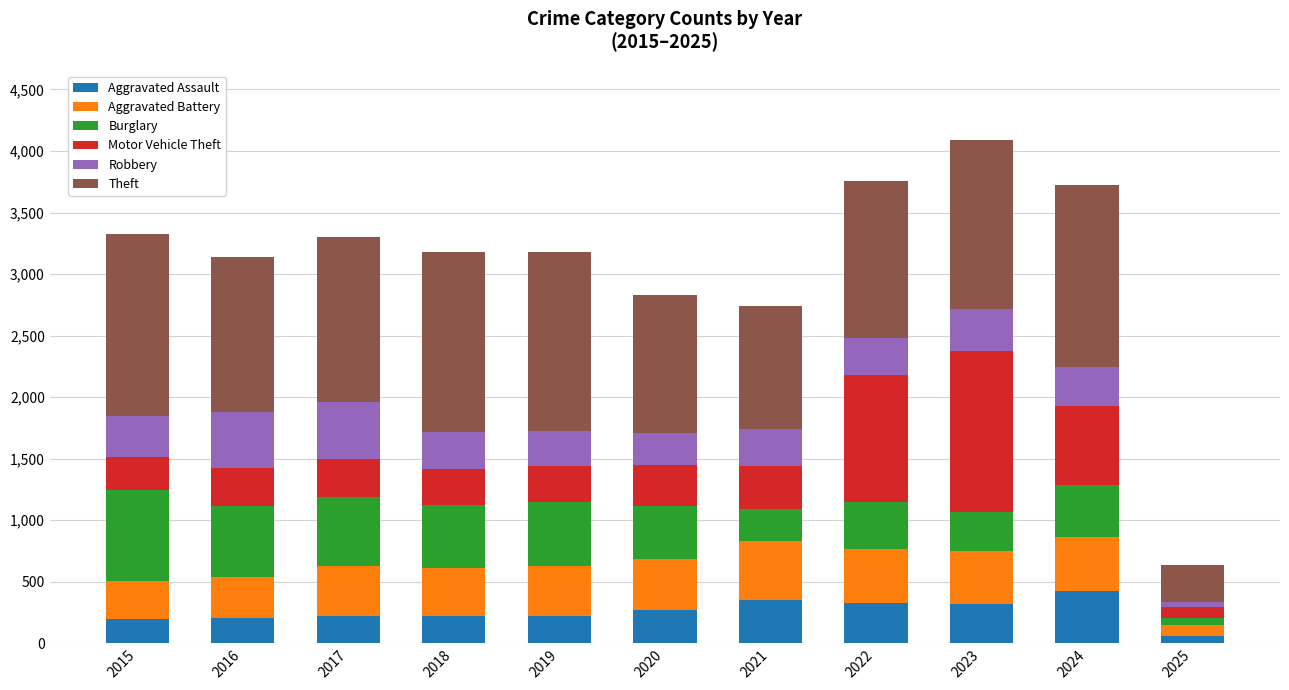

What is the difference between the Aggravated Assault values at 2016 and 2021?

146